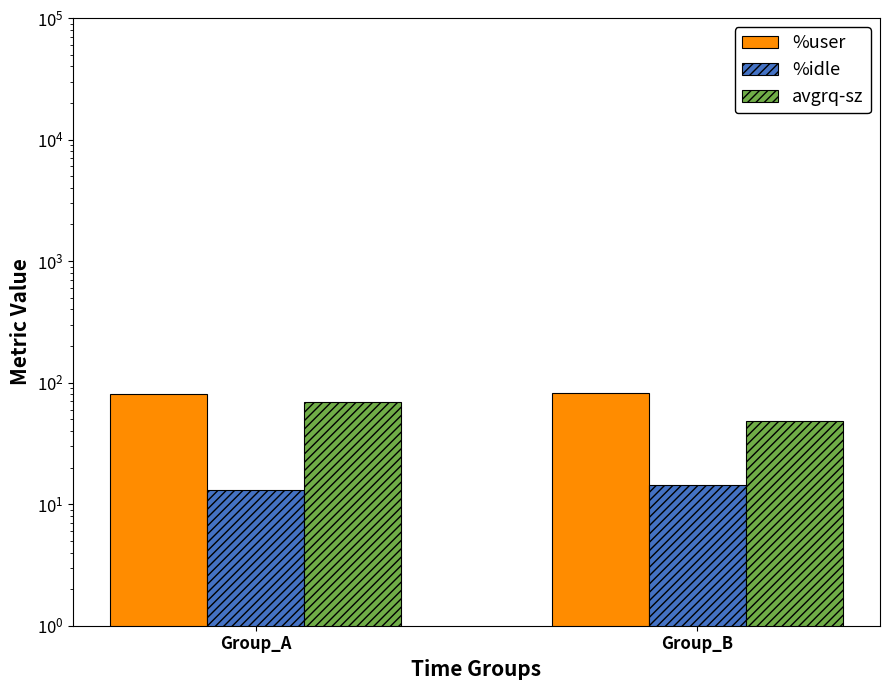

At how many categories does at least one series exceed 54?

2